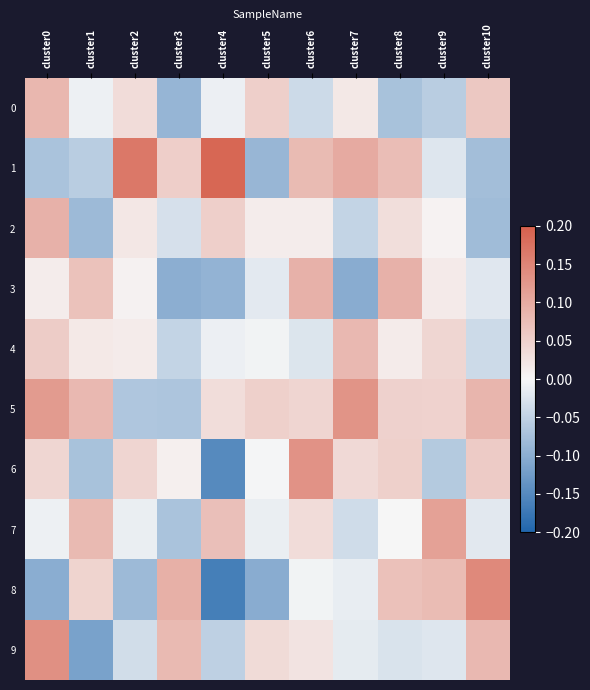

Which series has the largest total across all categories?

5